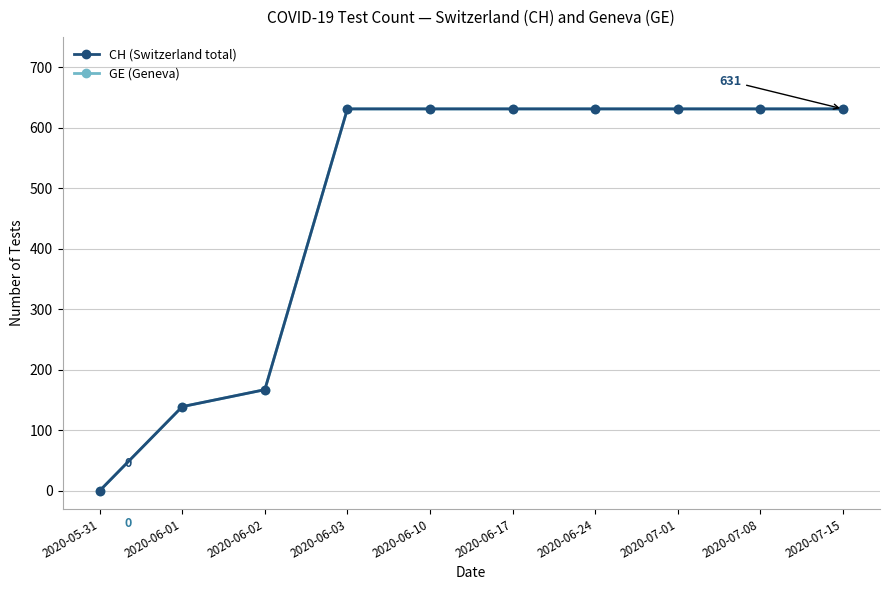

Is this an area chart (filled region under the line)?

No